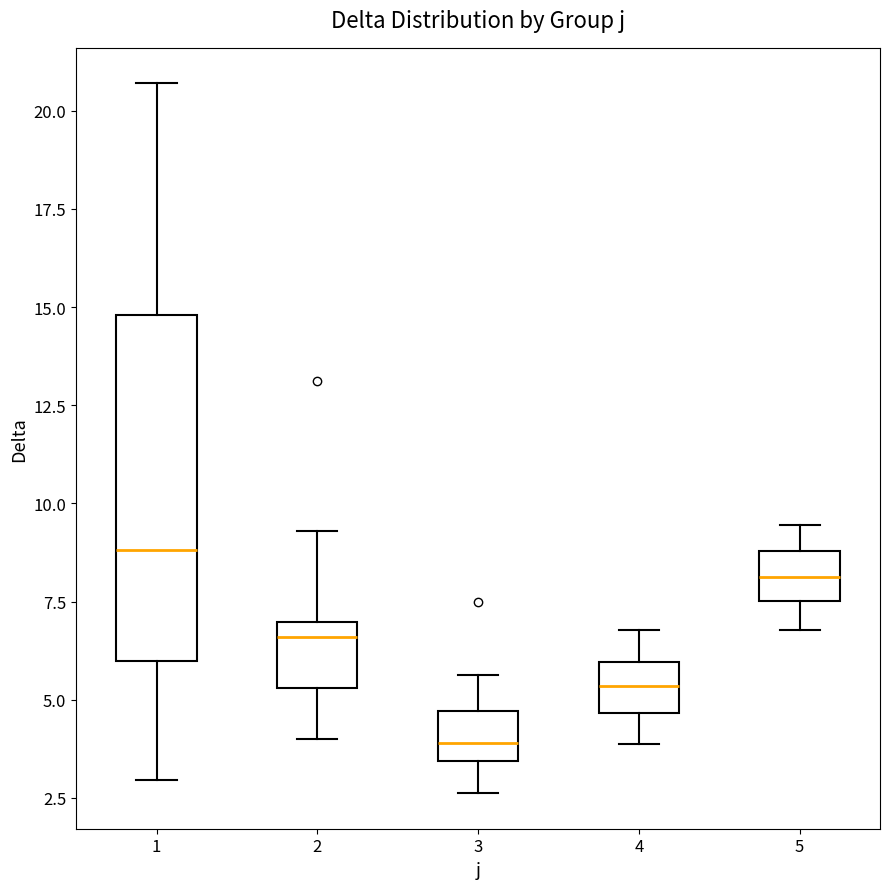

Where does the upper whisker of the box at x = 2 end on the y-axis? The values are not printed on the chart, so give them approximately, as read against the axis.

9.5